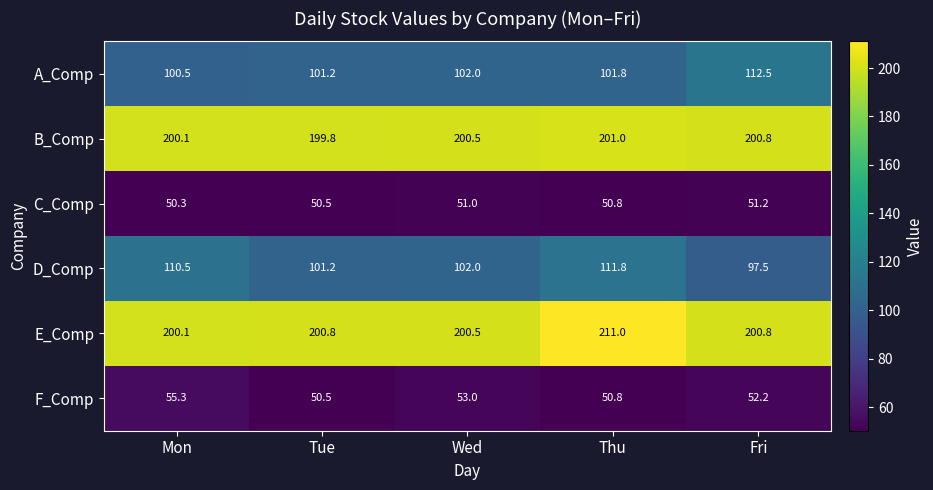

The F_Comp series shows 53.0 at Wed. True or false?

True